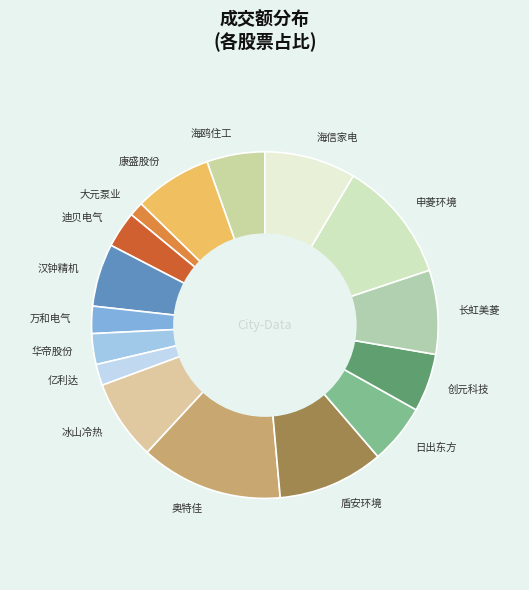

Which category has the smallest portion of the pie?

大元泵业